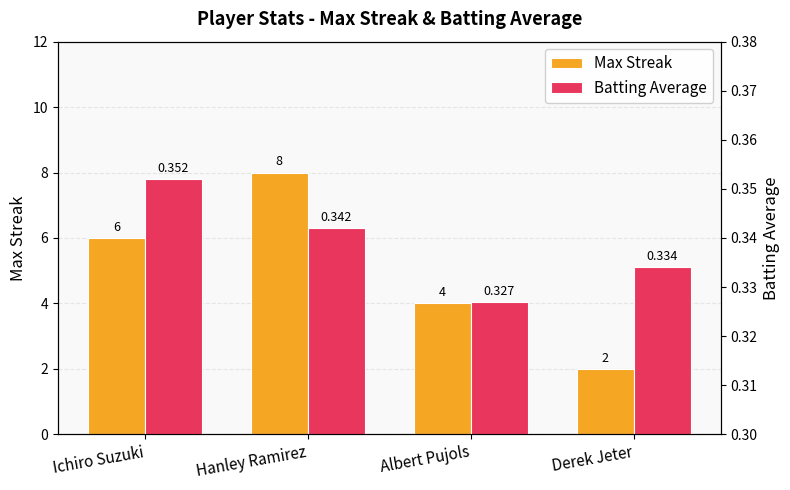

Rank the categories by Max Streak value from lowest to highest.

Derek Jeter, Albert Pujols, Ichiro Suzuki, Hanley Ramirez